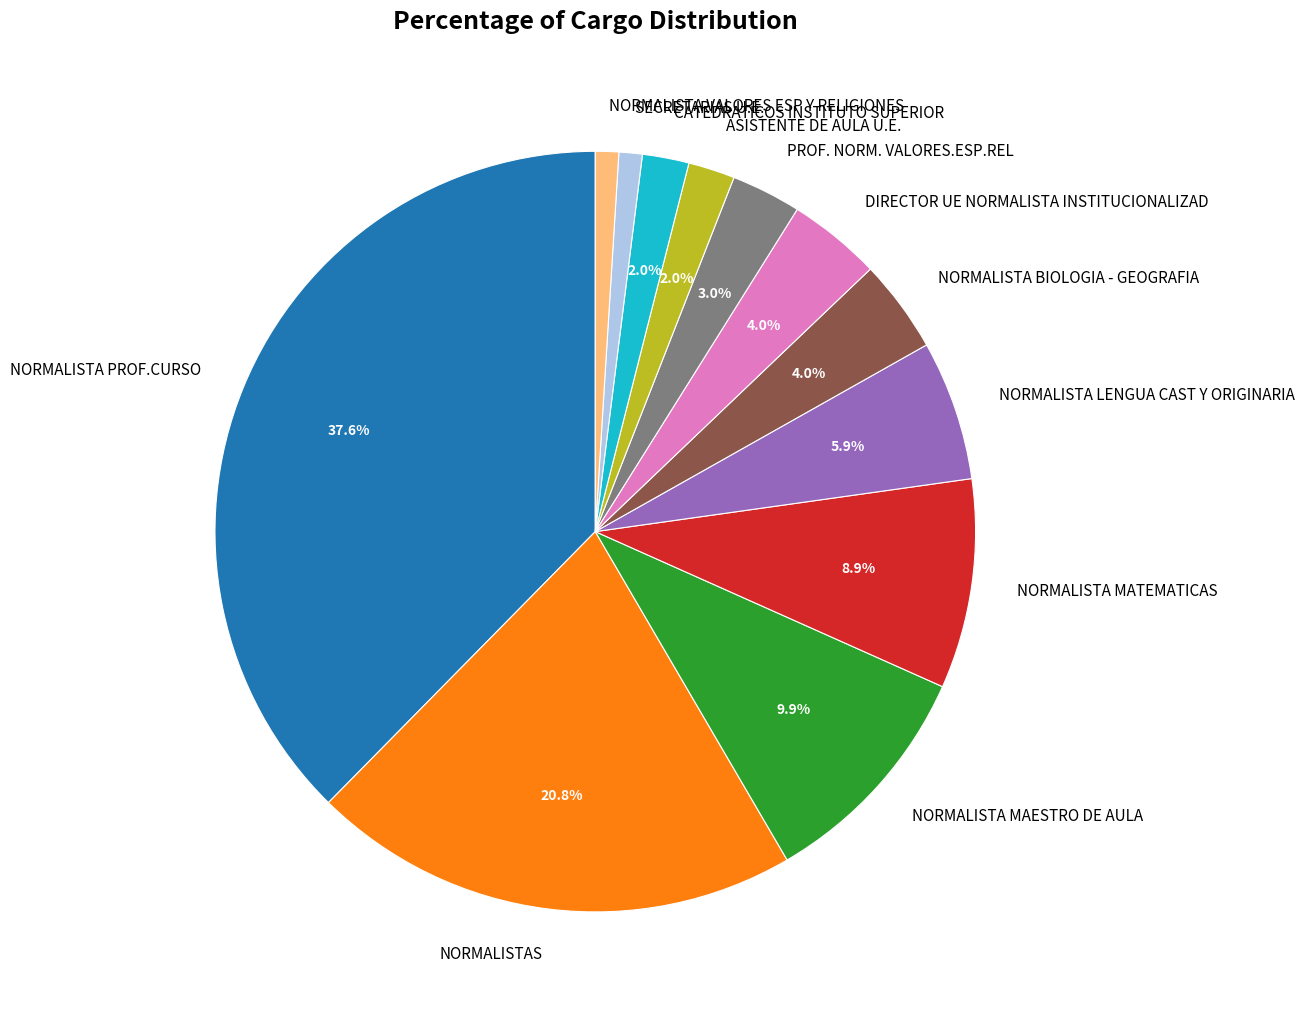

To the nearest percent, what is the difference between the largest and smallest slice percentages?

37%